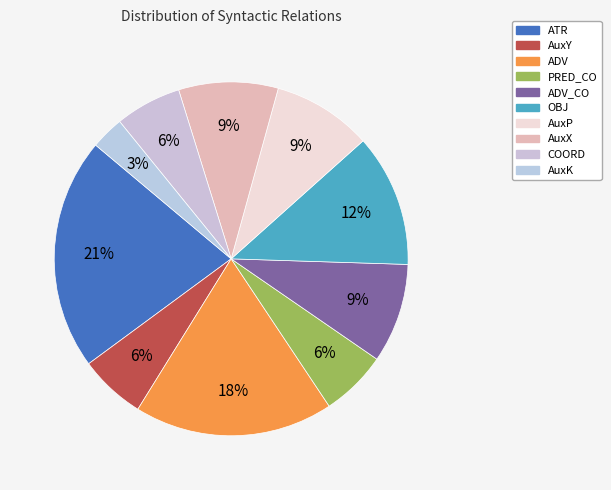

Rank the categories by value from highest to lowest.

ATR, ADV, OBJ, ADV_CO, AuxP, AuxX, AuxY, PRED_CO, COORD, AuxK